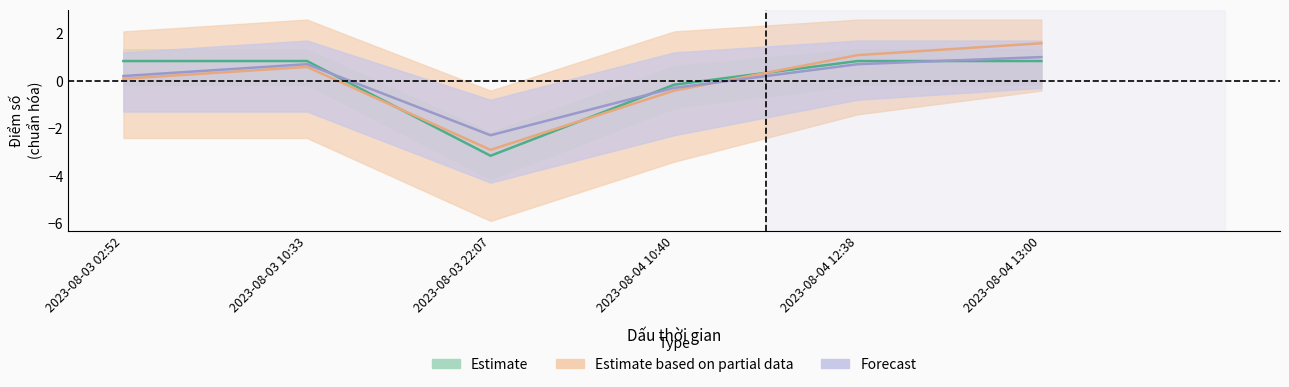

Between 2023-08-04 10:40 and 2023-08-04 13:00, which series saw the biggest shift?

Estimate based on partial data